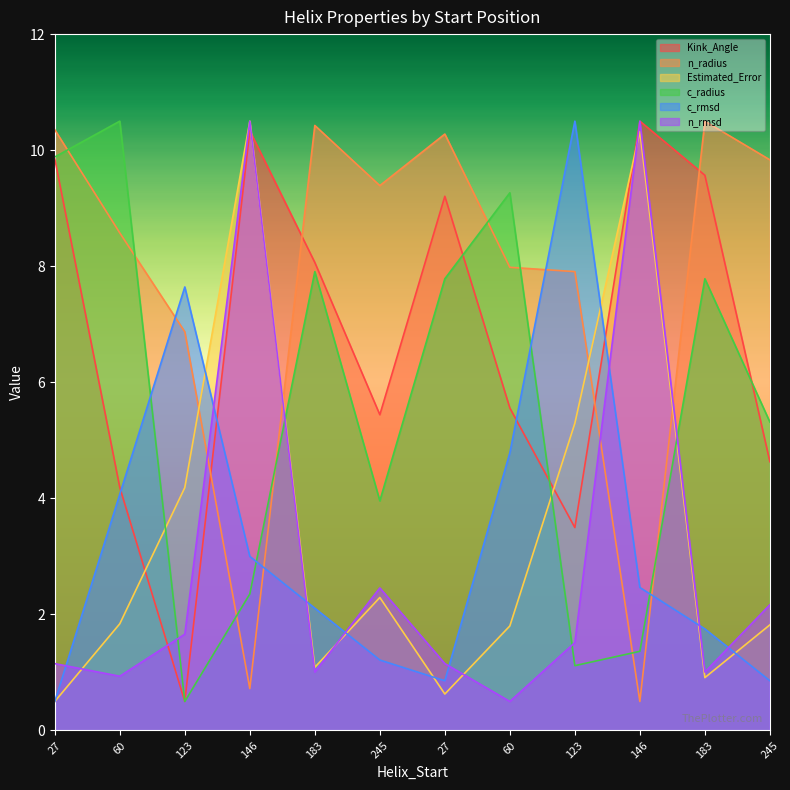

Which series changed the most between 245 and 183?

Kink_Angle